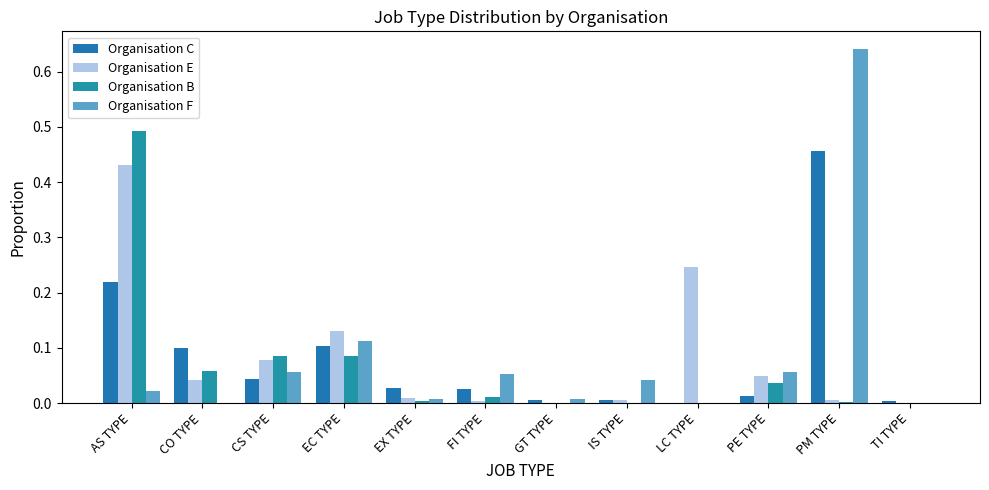

What position from the left is TI TYPE?

12